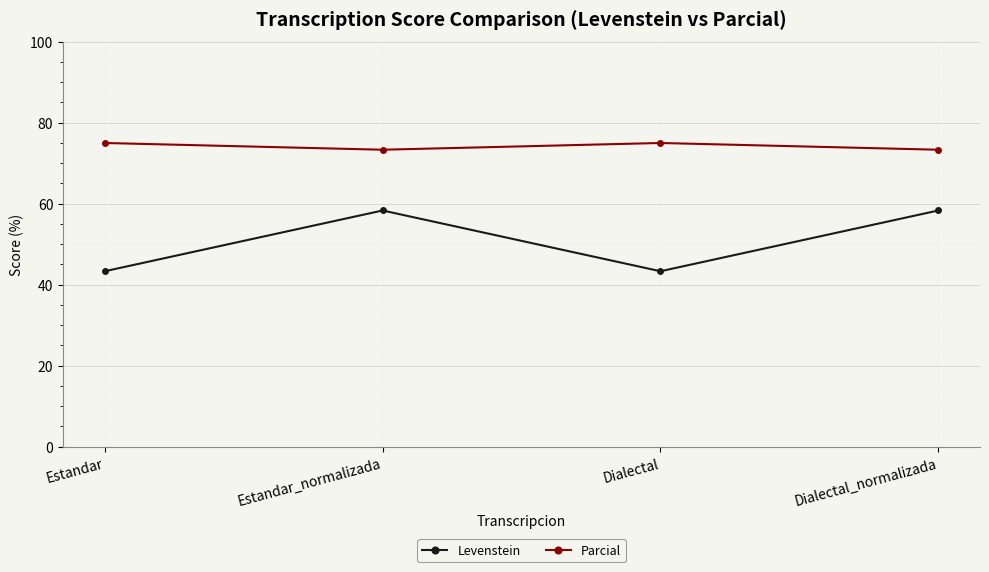

Is it true that Levenstein equals 58.3 at Dialectal_normalizada?

True